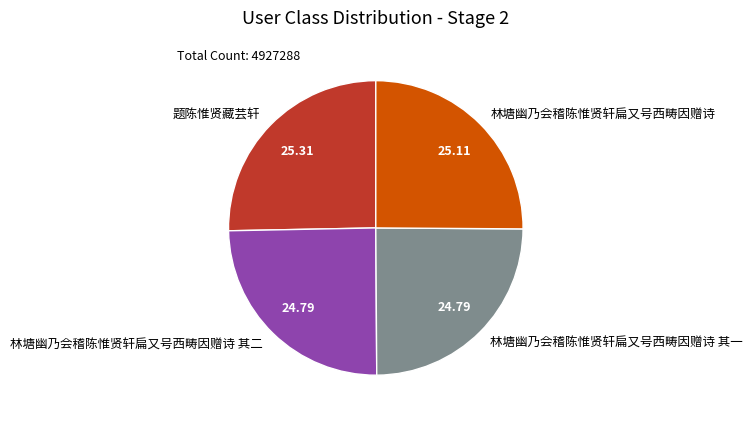

Do 林塘幽乃会稽陈惟贤轩扁又号西畴因赠诗 其一 and 林塘幽乃会稽陈惟贤轩扁又号西畴因赠诗 其二 together represent more than half of the pie?

No